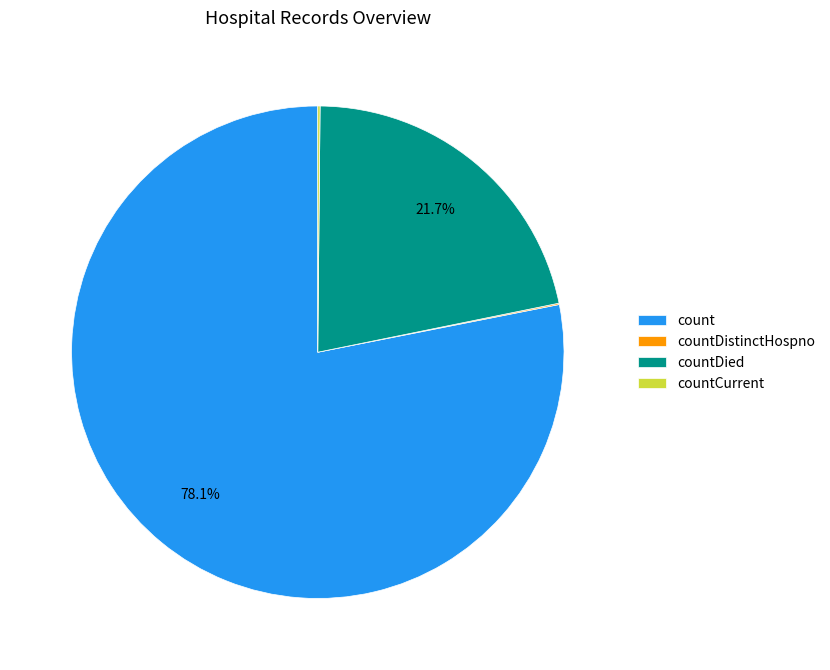

What is the largest slice in the pie chart?

count